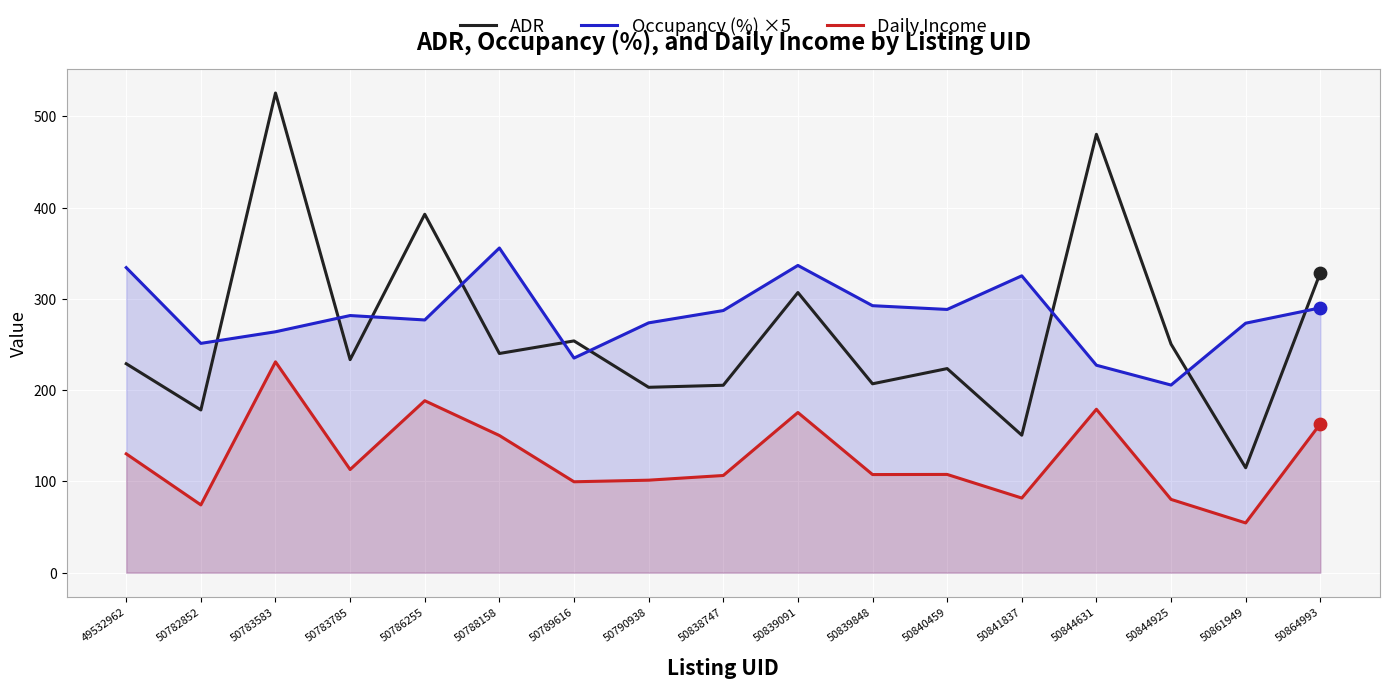

What are all the series names shown in the legend?

ADR, Occupancy (%) ×5, Daily Income